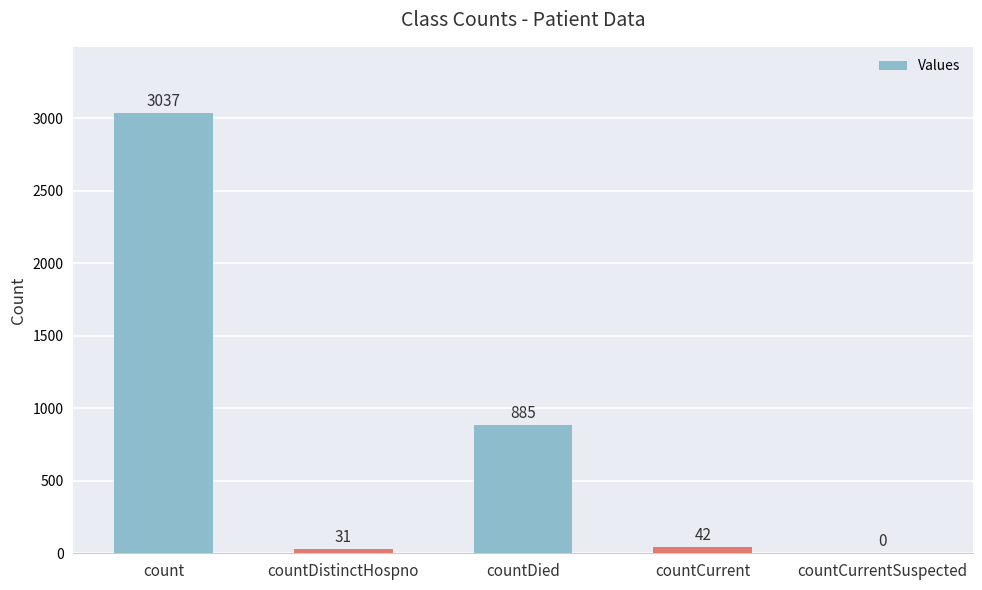

True or false: the data shows -1632 at countCurrentSuspected.

False